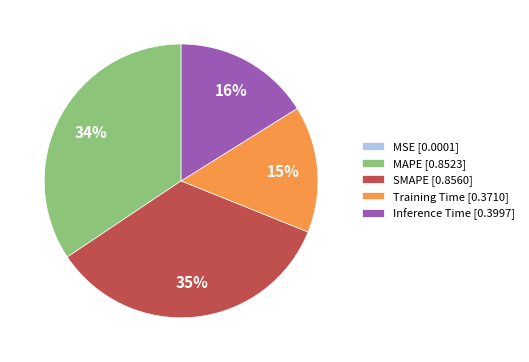

True or false: Inference Time [0.3997] accounts for 30% of the total.

False